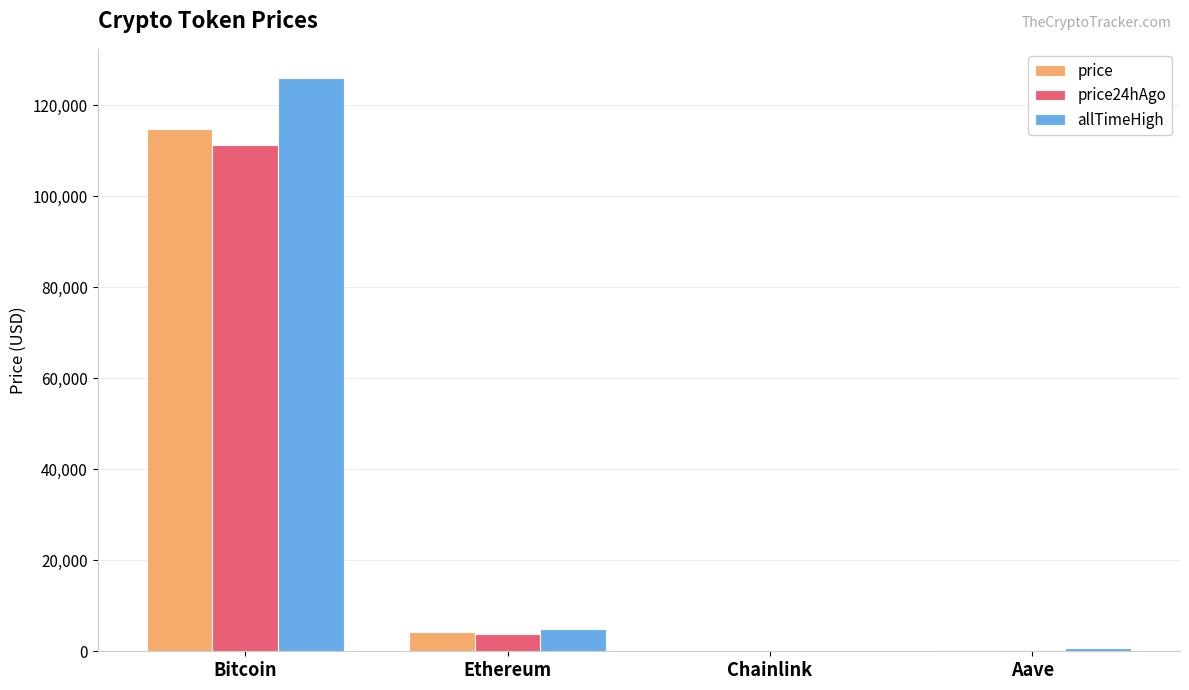

What is the sum of all allTimeHigh values?

131740.4